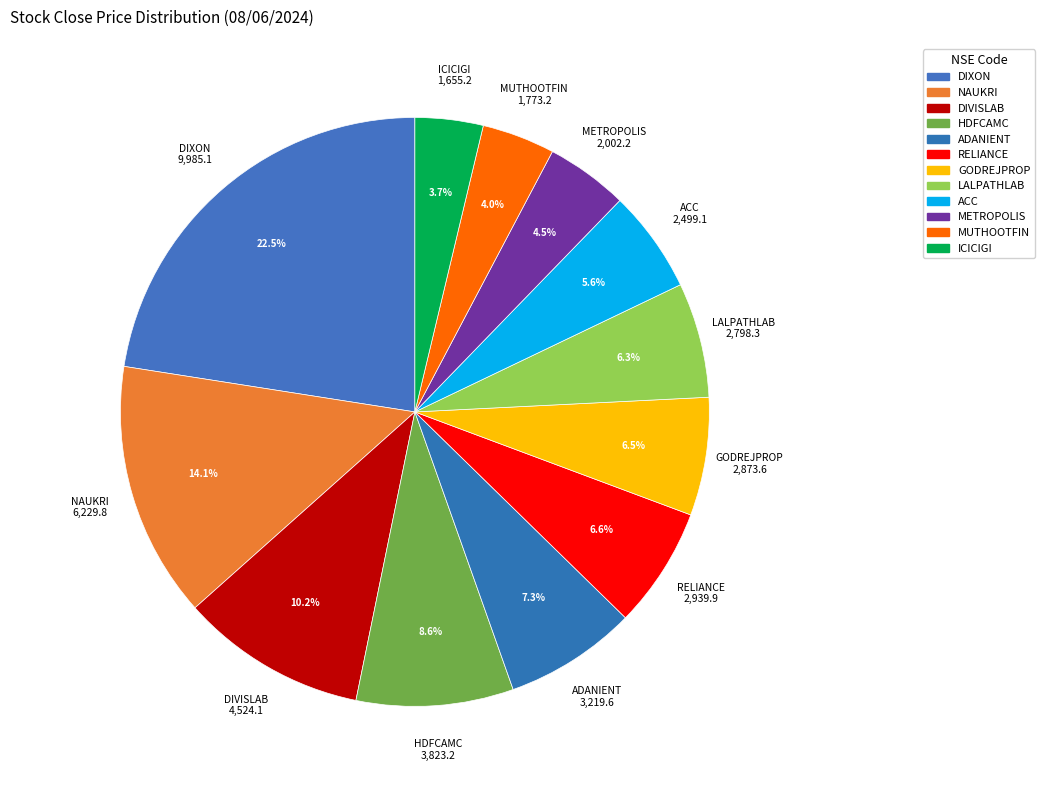

Which category has the smallest portion of the pie?

ICICIGI